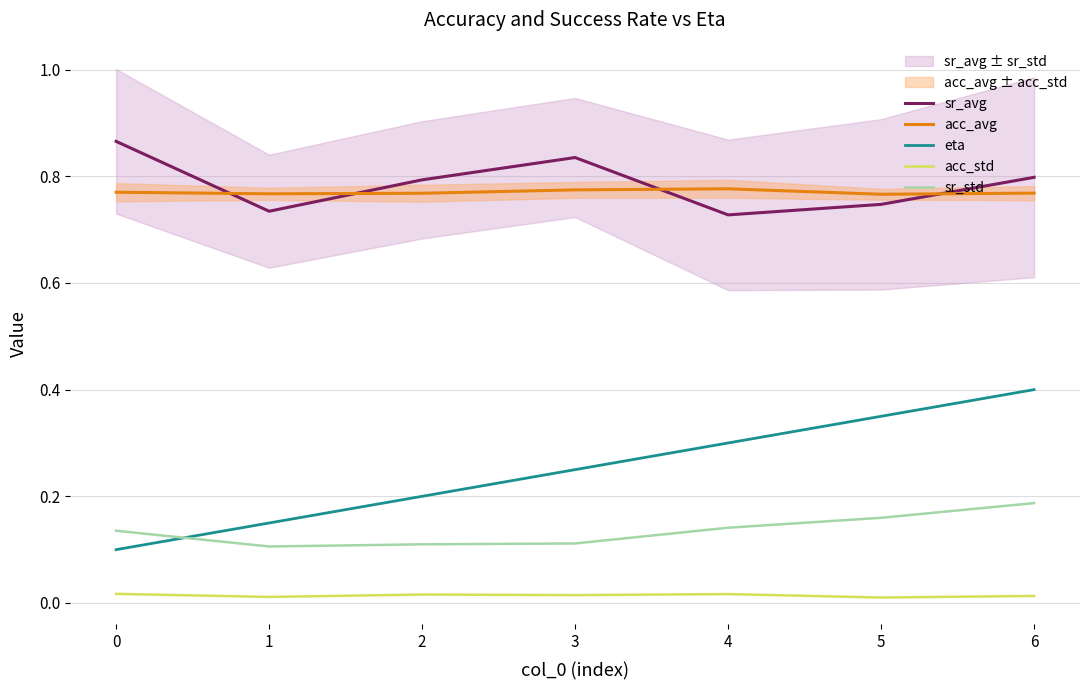

Reading left to right, extract all data points from this chart.

sr_avg: 0=0.9	1=0.7	2=0.8	3=0.8	4=0.7	5=0.7	6=0.8
acc_avg: 0=0.8	1=0.8	2=0.8	3=0.8	4=0.8	5=0.8	6=0.8
eta: 0=0.1	1=0.1	2=0.2	3=0.2	4=0.3	5=0.4	6=0.4
acc_std: 0=0.0	1=0.0	2=0.0	3=0.0	4=0.0	5=0.0	6=0.0
sr_std: 0=0.1	1=0.1	2=0.1	3=0.1	4=0.1	5=0.2	6=0.2